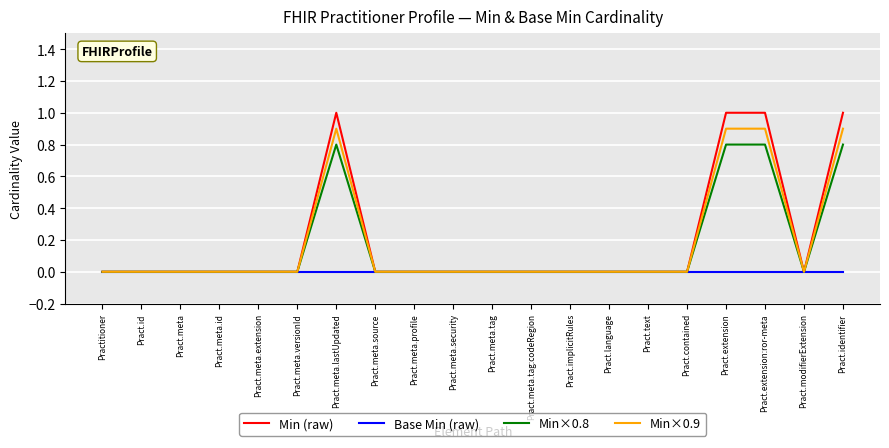

Which series has the widest spread of values?

Min (raw)